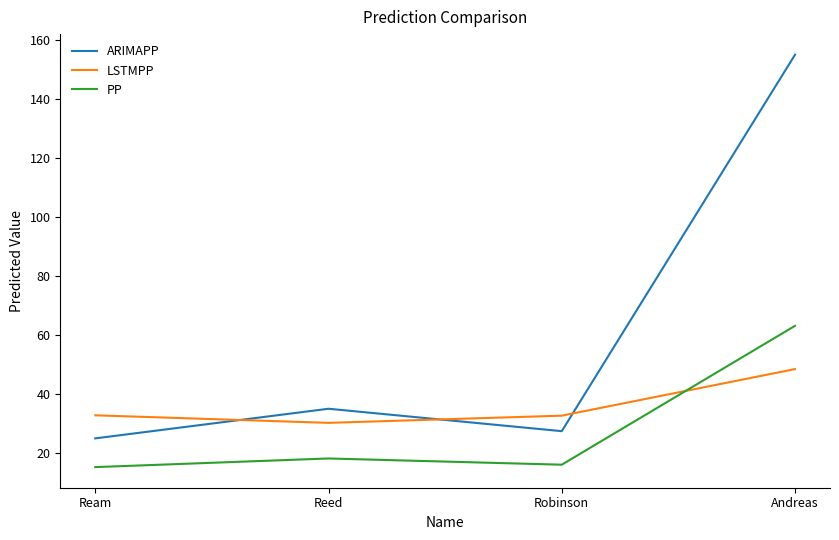

Which series changed the most between Ream and Andreas?

ARIMAPP